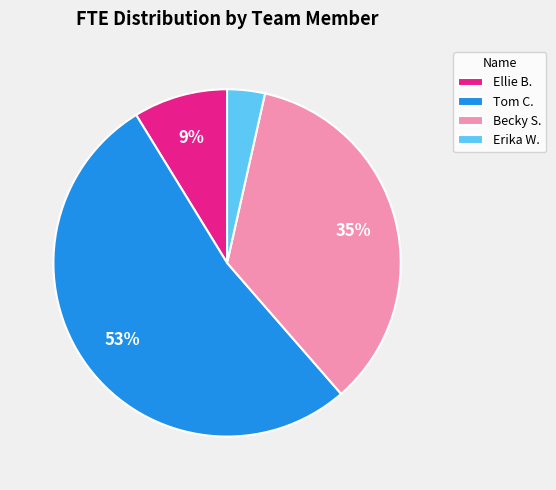

Is the sum of Erika W. and Tom C. greater than half?

Yes